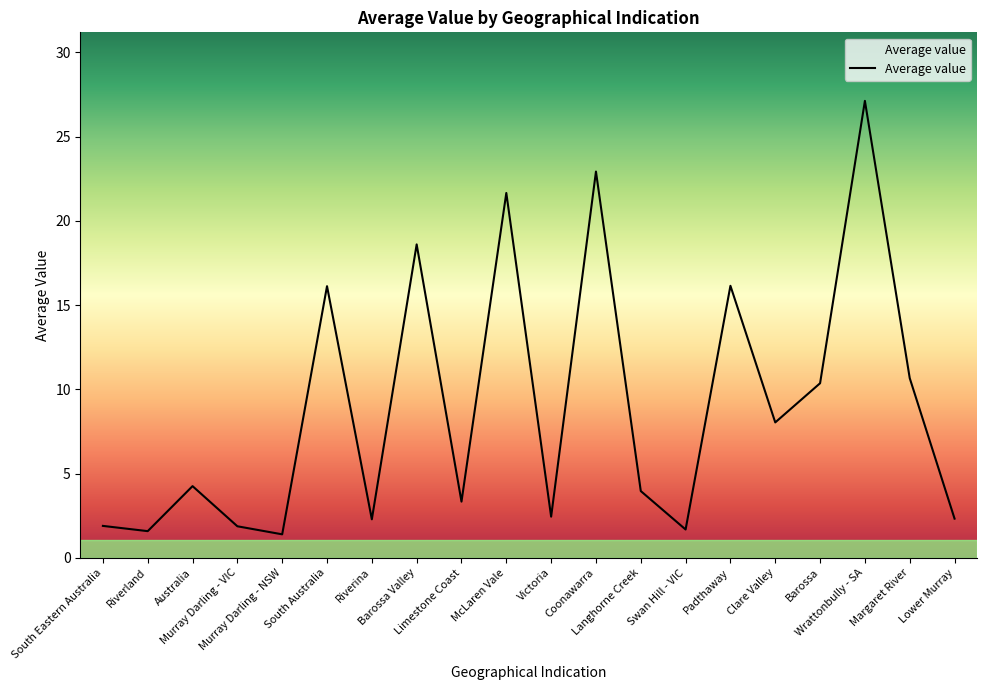

True or false: the data shows 3.6 at Victoria.

False